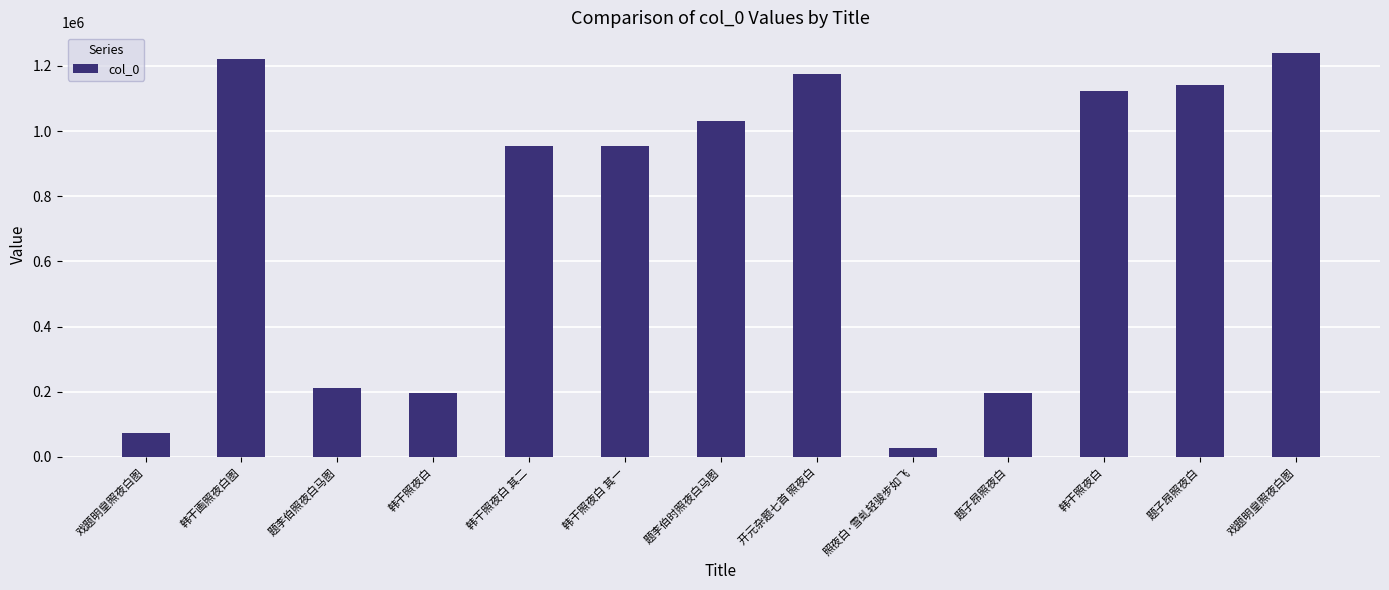

Count the number of data series in this chart.

1